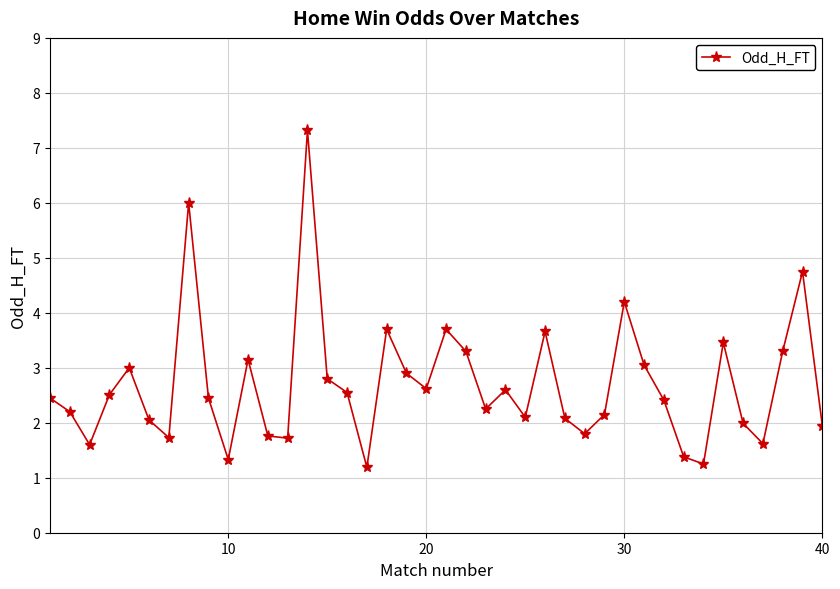

What is the average value?

2.7